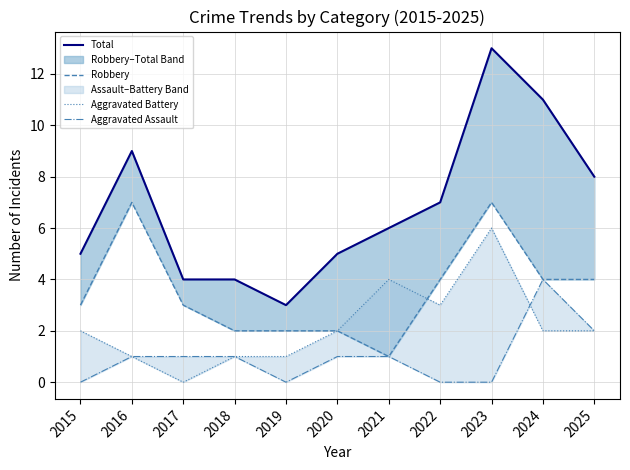

At which category is the sum across all series the highest?

2023